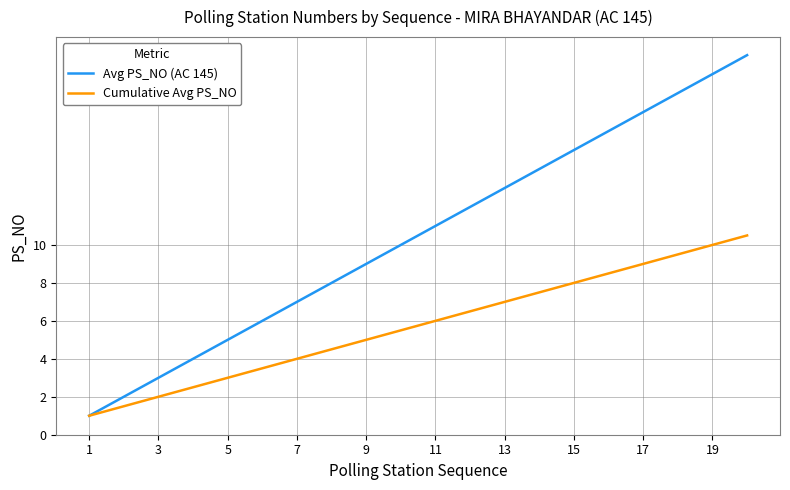

Which series has the largest total across all categories?

Avg PS_NO (AC 145)